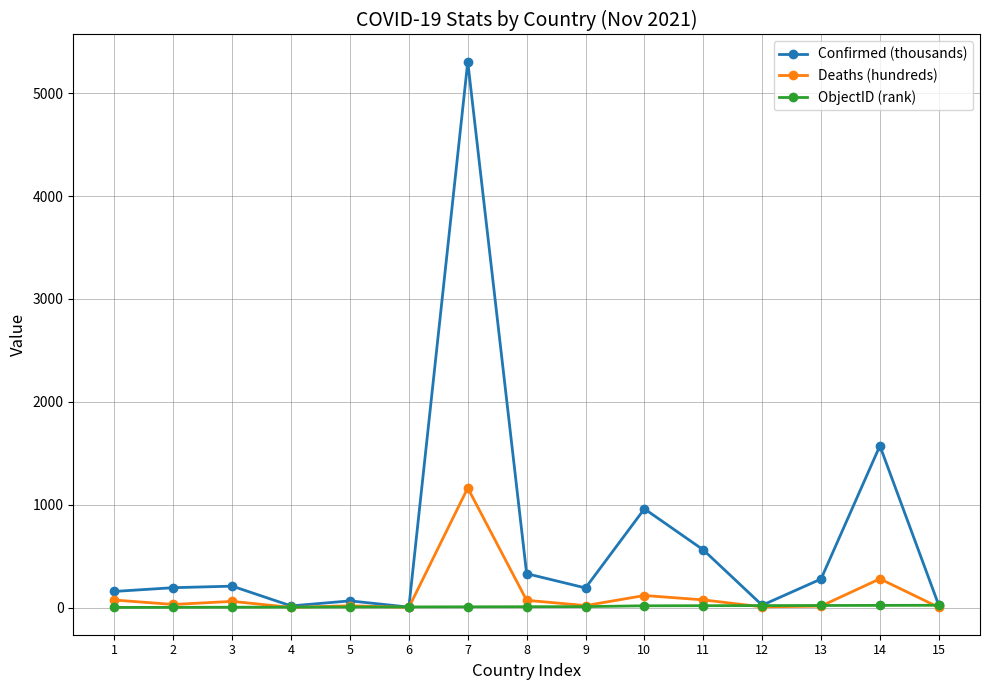

How many values in the Confirmed (thousands) series are below 193?

7